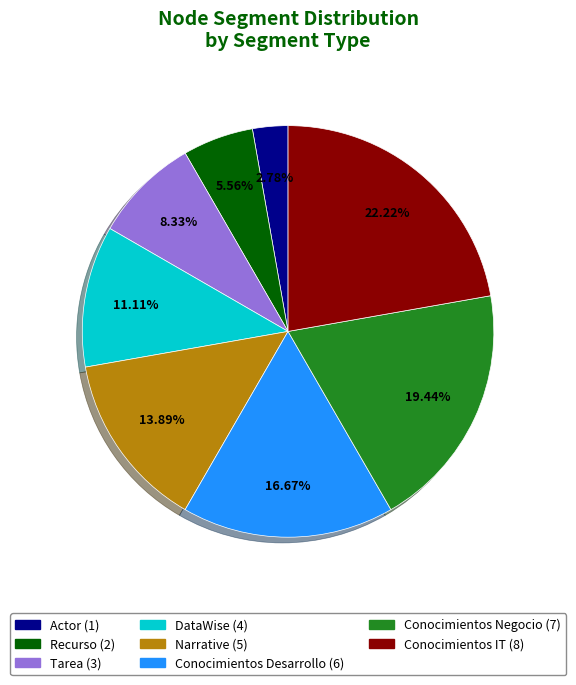

What portion of the pie excludes Conocimientos IT?

77.8%